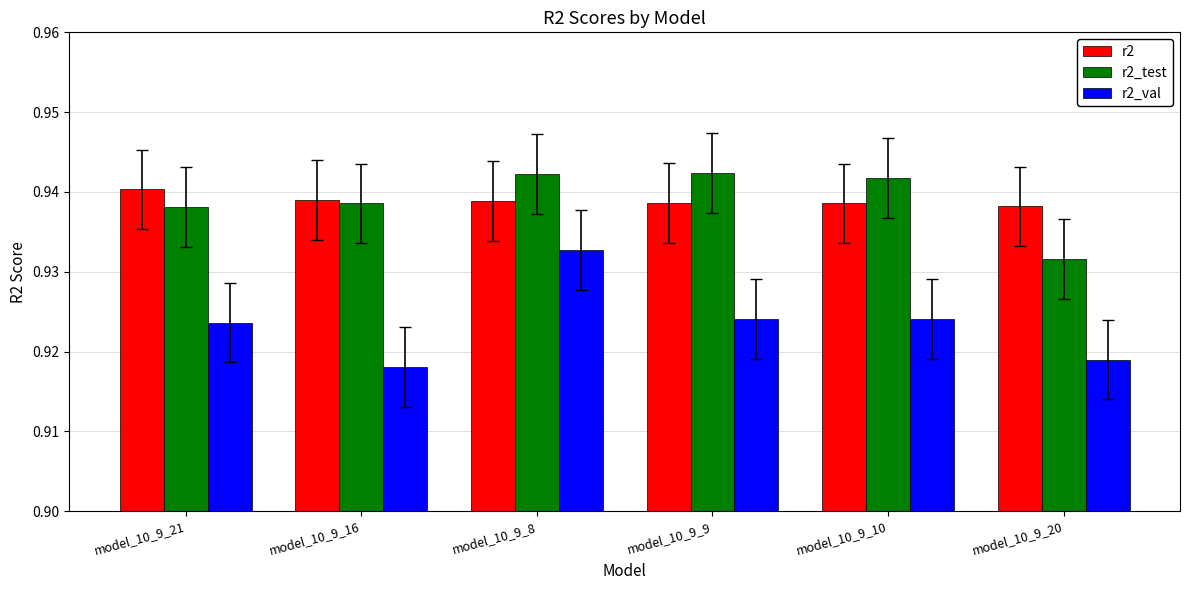

How many categories are shown in the chart?

6